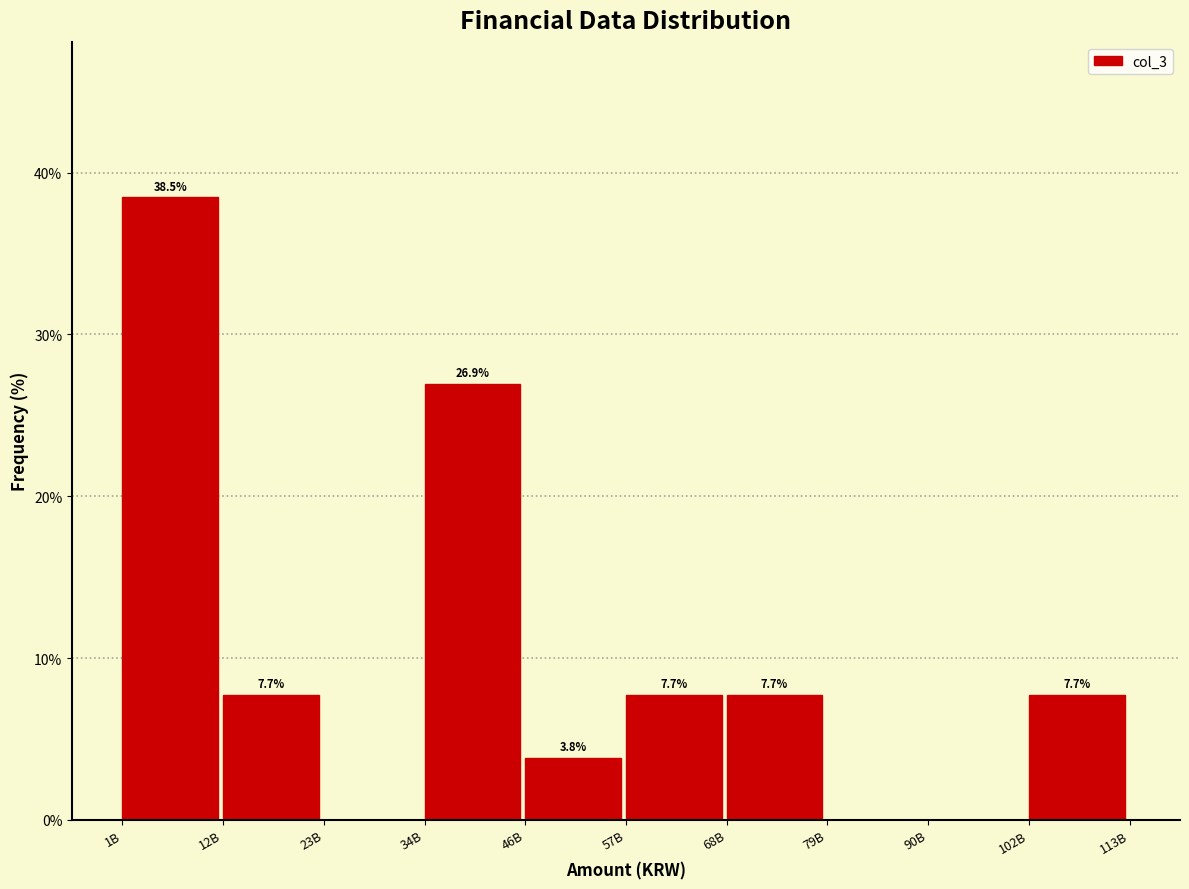

Reading right to left, list all the values displayed in this chart.

102B=7.7	90B=0.0	79B=0.0	68B=7.7	57B=7.7	46B=3.8	34B=26.9	23B=0.0	12B=7.7	1B=38.5